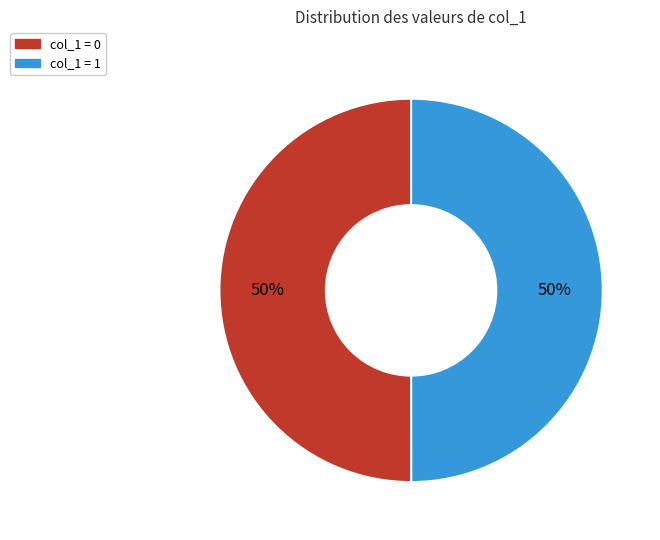

Which slice is the largest?

1